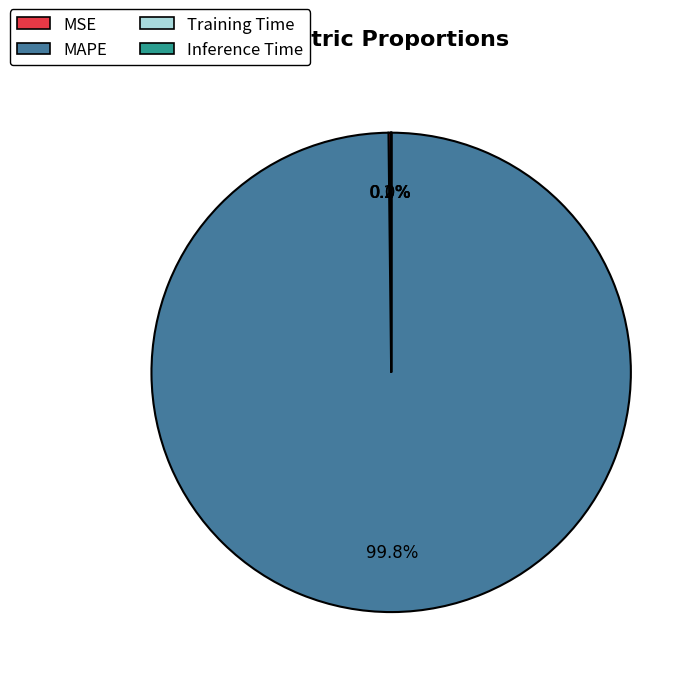

What portion of the pie excludes MAPE?

0.2%